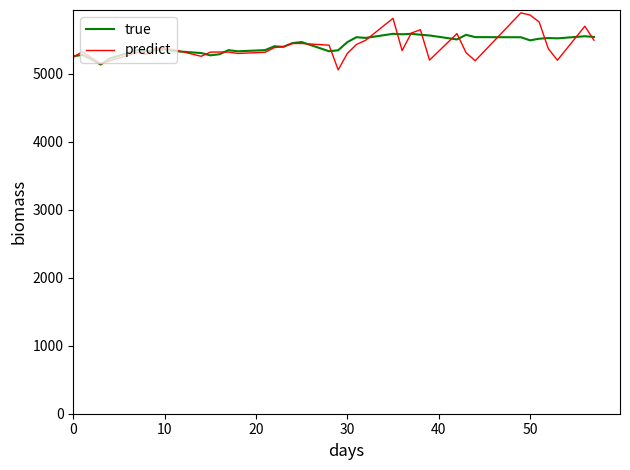

Which series has the largest range (max minus min)?

predict